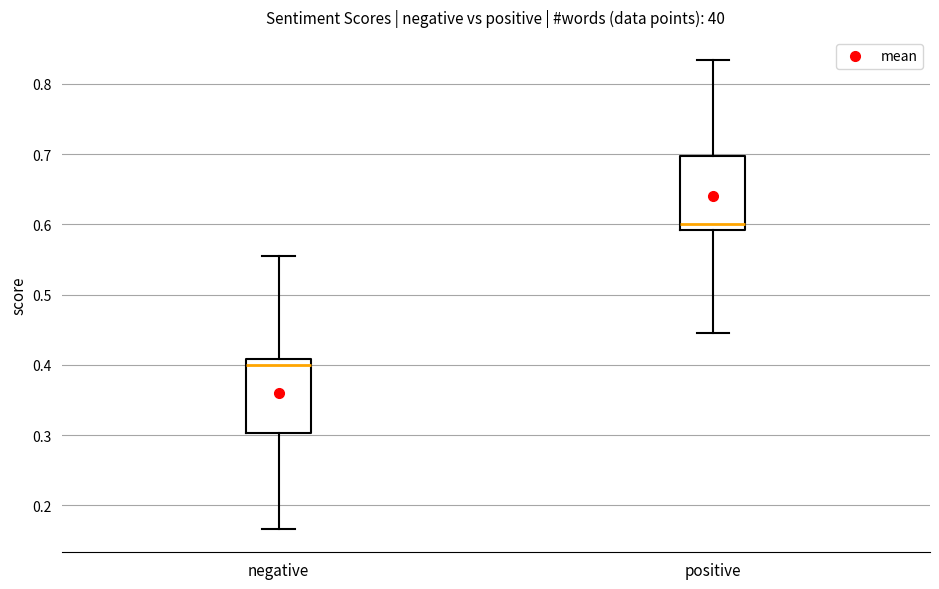

Reading left to right, transcribe this box plot: for each box, give where its median line is, the range the box spans, and where its two whiskers end, as read against the y-axis. The values are not printed on the chart, so give them approximately, as read against the axis.

negative: median 0.40, box 0.30 to 0.41, whiskers 0.17 to 0.55
positive: median 0.60, box 0.59 to 0.70, whiskers 0.45 to 0.83